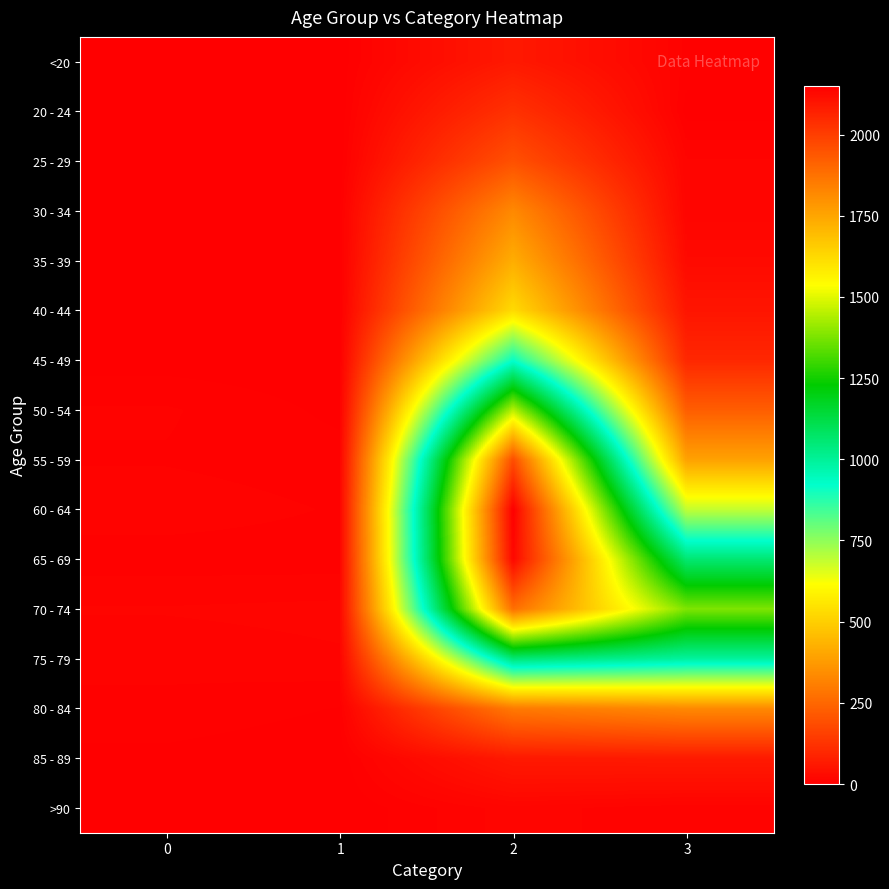

Between 2 and 3, which is larger?

2